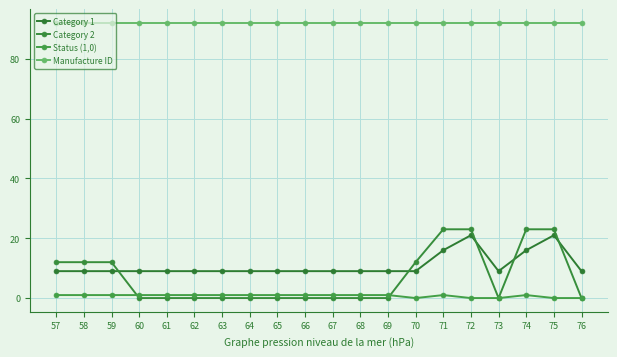

Reading left to right, list all the values displayed in this chart.

Category 1: 57=9	58=9	59=9	60=9	61=9	62=9	63=9	64=9	65=9	66=9	67=9	68=9	69=9	70=9	71=16	72=21	73=9	74=16	75=21	76=9
Category 2: 57=12	58=12	59=12	60=0	61=0	62=0	63=0	64=0	65=0	66=0	67=0	68=0	69=0	70=12	71=23	72=23	73=0	74=23	75=23	76=0
Status (1,0): 57=1	58=1	59=1	60=1	61=1	62=1	63=1	64=1	65=1	66=1	67=1	68=1	69=1	70=0	71=1	72=0	73=0	74=1	75=0	76=0
Manufacture ID: 57=92	58=92	59=92	60=92	61=92	62=92	63=92	64=92	65=92	66=92	67=92	68=92	69=92	70=92	71=92	72=92	73=92	74=92	75=92	76=92